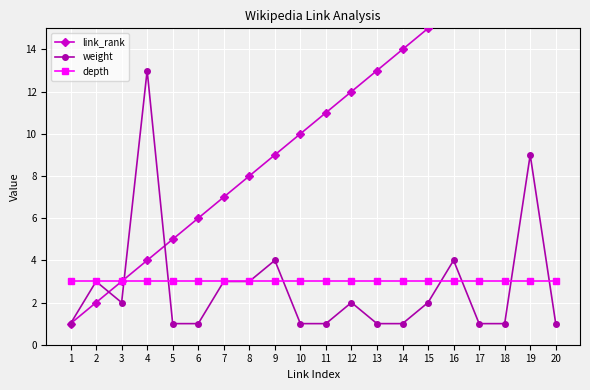

What is the minimum value shown in the chart?

1